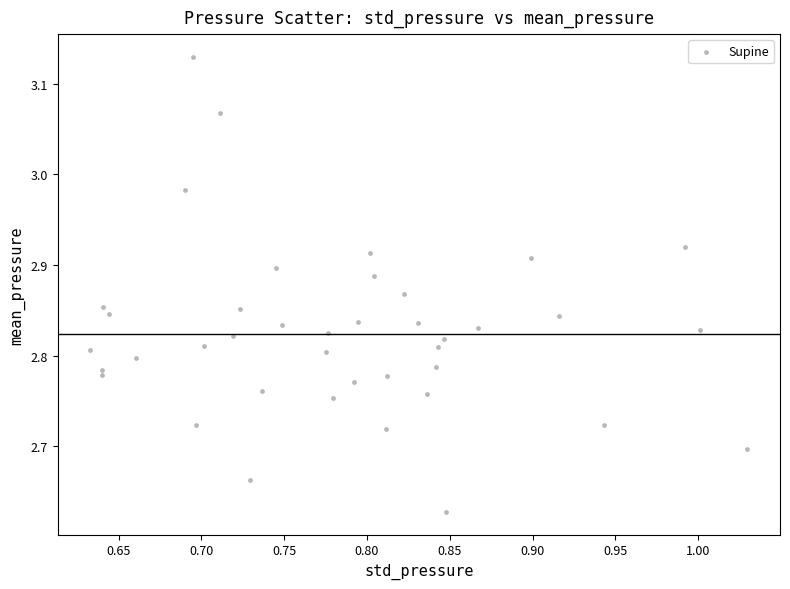

What is the range of X values (max minus min)?

0.4